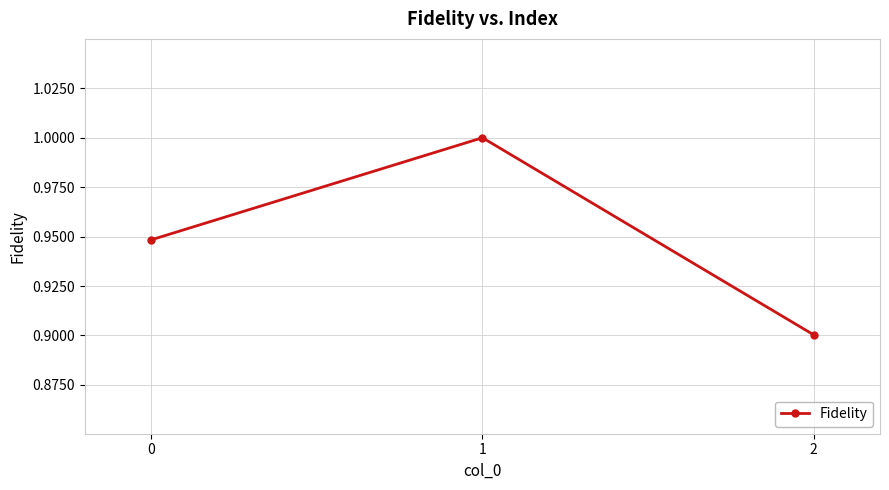

What is the sum of all values?

2.8